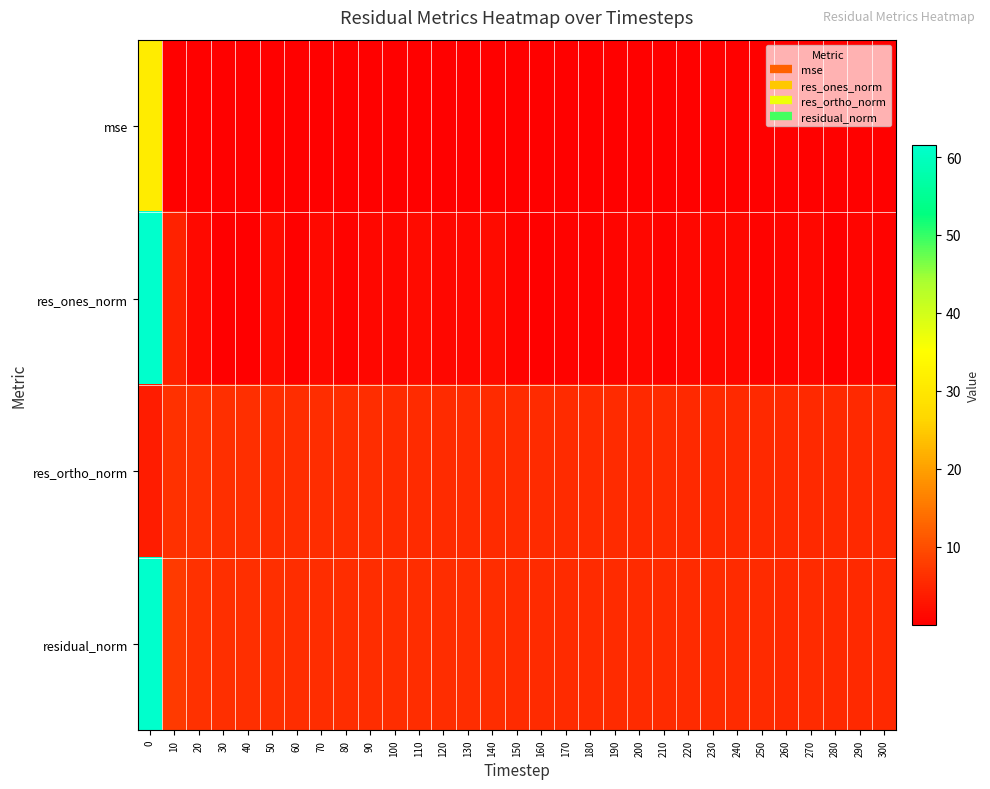

Reading right to left, list all the values displayed in this chart.

row_0: 0.2	0.2	0.2	0.3	0.3	0.3	0.3	0.3	0.3	0.3	0.3	0.3	0.3	0.3	0.3	0.3	0.3	0.3	0.3	0.3	0.3	0.3	0.3	0.3	0.3	0.3	0.3	0.3	0.3	0.5	31.0
row_1: 0.6	1.0	0.4	1.0	0.7	0.7	1.2	1.0	1.1	0.5	1.0	0.9	0.5	0.7	0.5	0.7	1.5	1.1	1.0	1.5	1.0	1.2	0.6	1.3	0.5	1.5	0.2	0.0	1.3	4.3	61.4
row_2: 5.5	5.4	5.5	5.4	5.5	5.5	5.5	5.5	5.5	5.6	5.5	5.5	5.6	5.6	5.6	5.6	5.6	5.7	5.7	5.7	5.8	5.8	5.9	5.9	6.0	5.9	6.1	6.2	6.3	6.3	3.8
row_3: 5.5	5.5	5.5	5.5	5.5	5.5	5.6	5.6	5.6	5.6	5.6	5.6	5.6	5.6	5.7	5.7	5.8	5.8	5.8	5.9	5.9	5.9	5.9	6.0	6.0	6.1	6.1	6.2	6.4	7.6	61.5